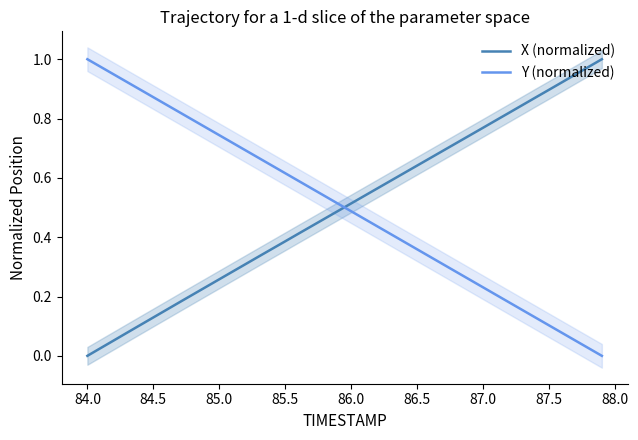

Which series has the largest total across all categories?

X (normalized)